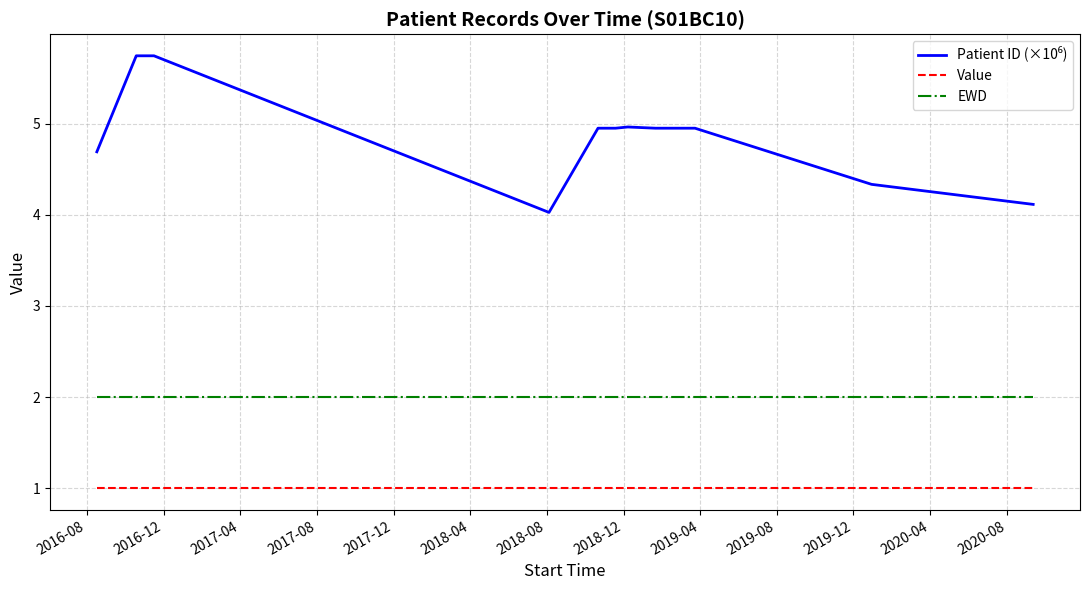

True or false: Value and EWD cross at least once.

False